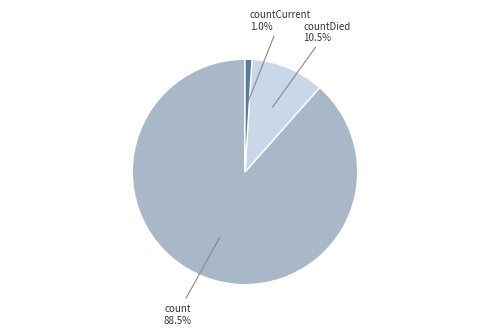

Does any single category account for the majority?

Yes